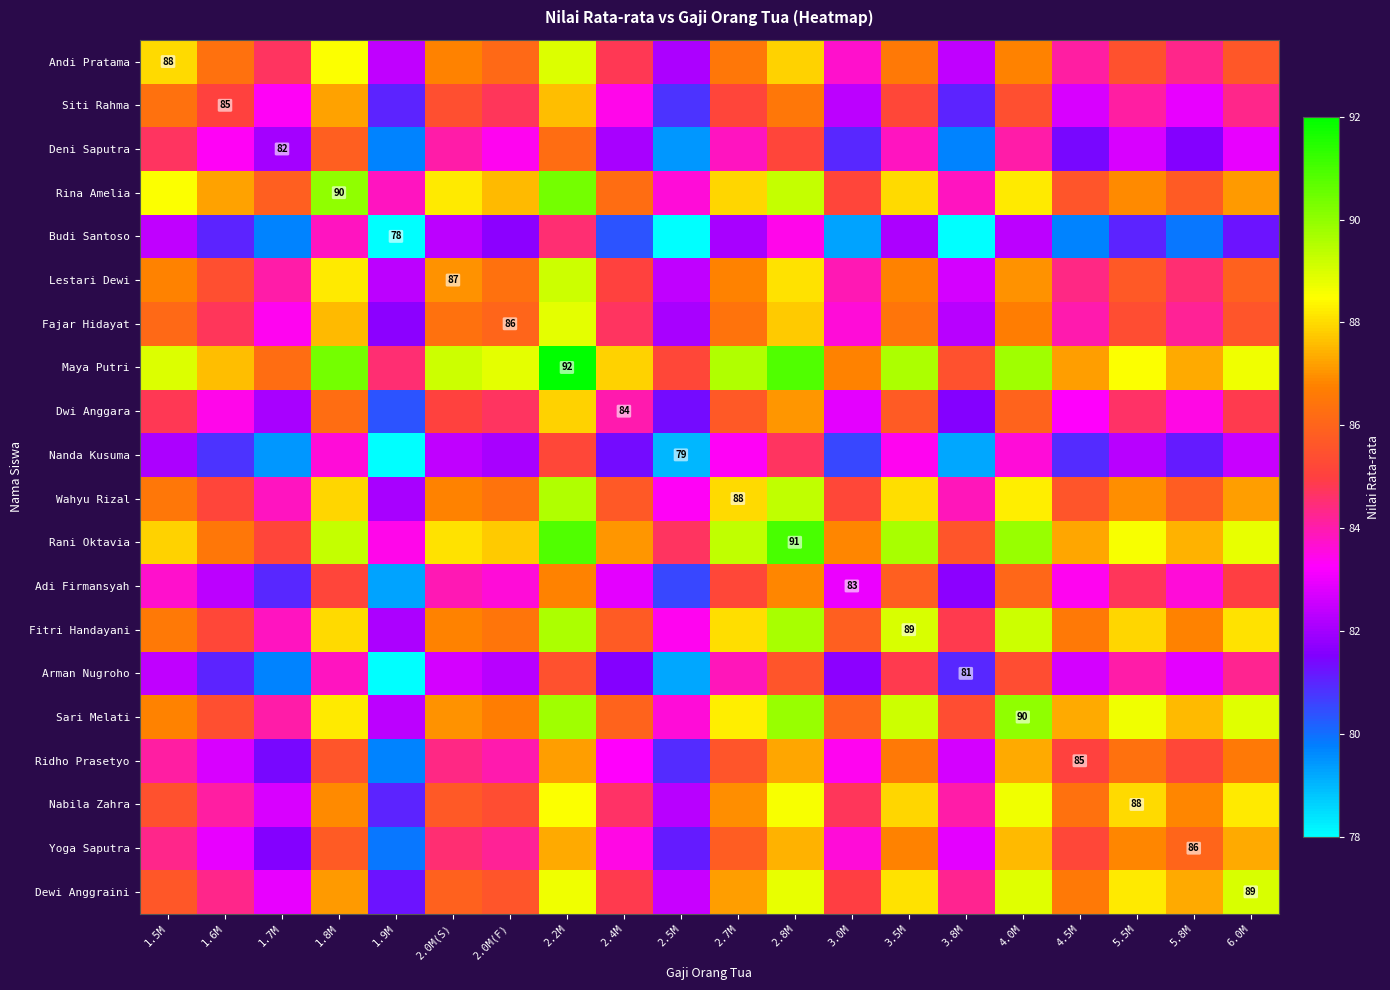

At which label does Andi Pratama first exceed 86?

1.5M